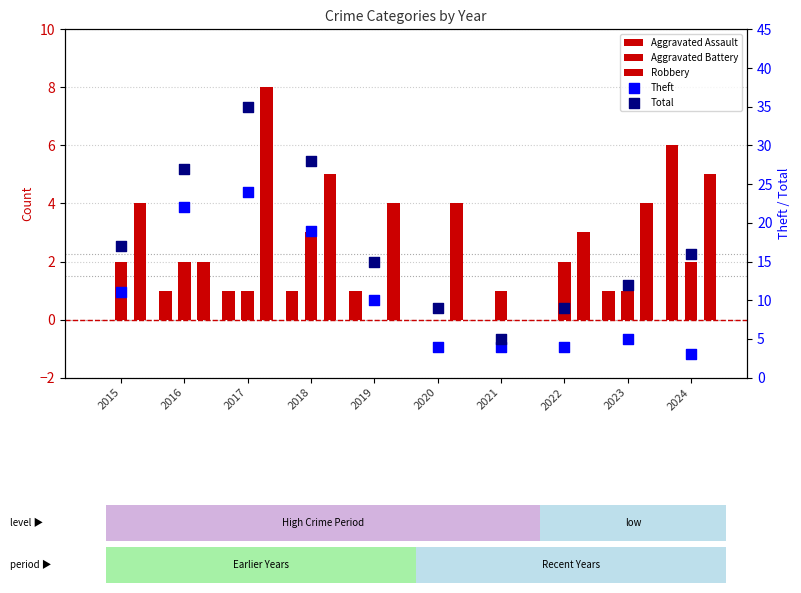

Is the value of Aggravated Assault at 2015 greater than the value of Aggravated Battery at 2024?

No